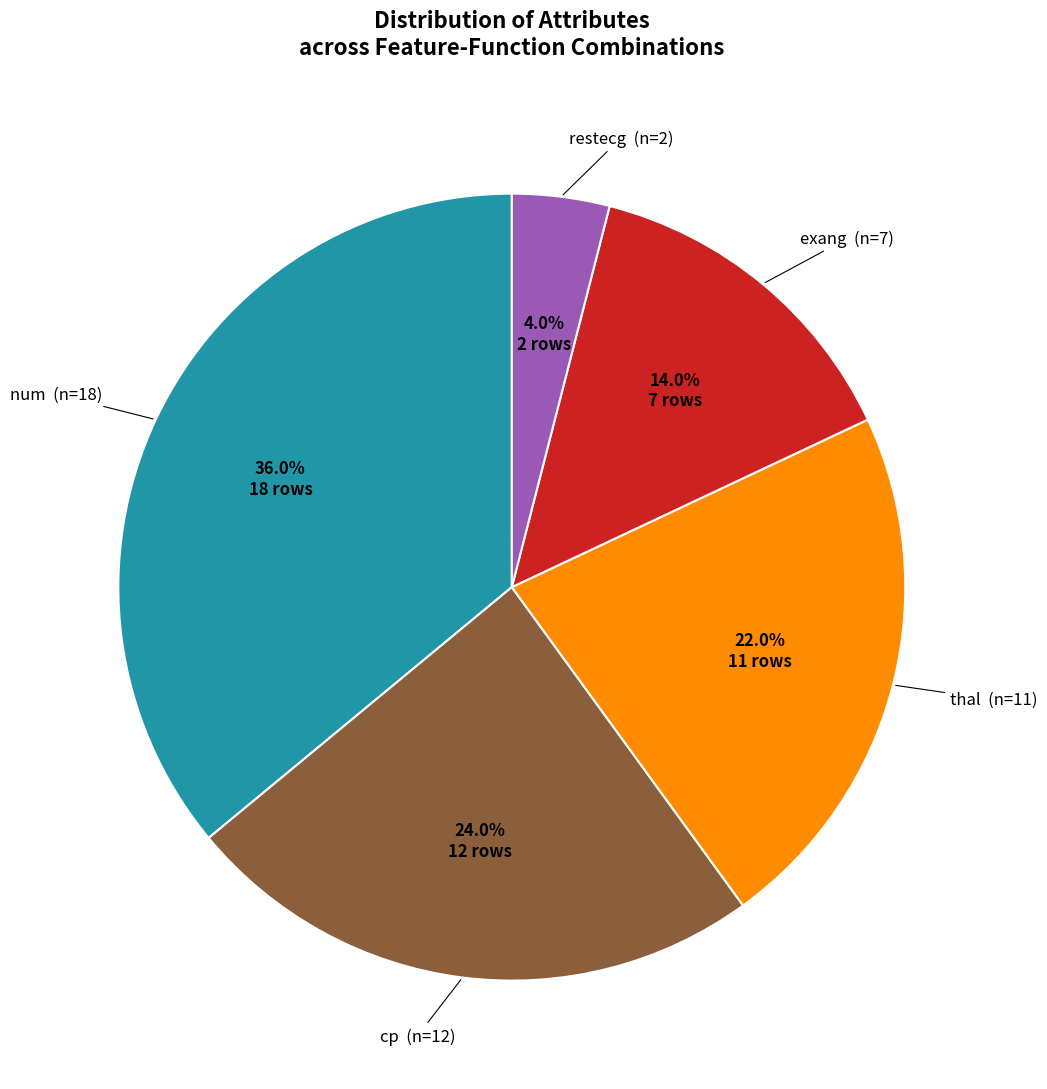

Does any single category account for the majority?

No